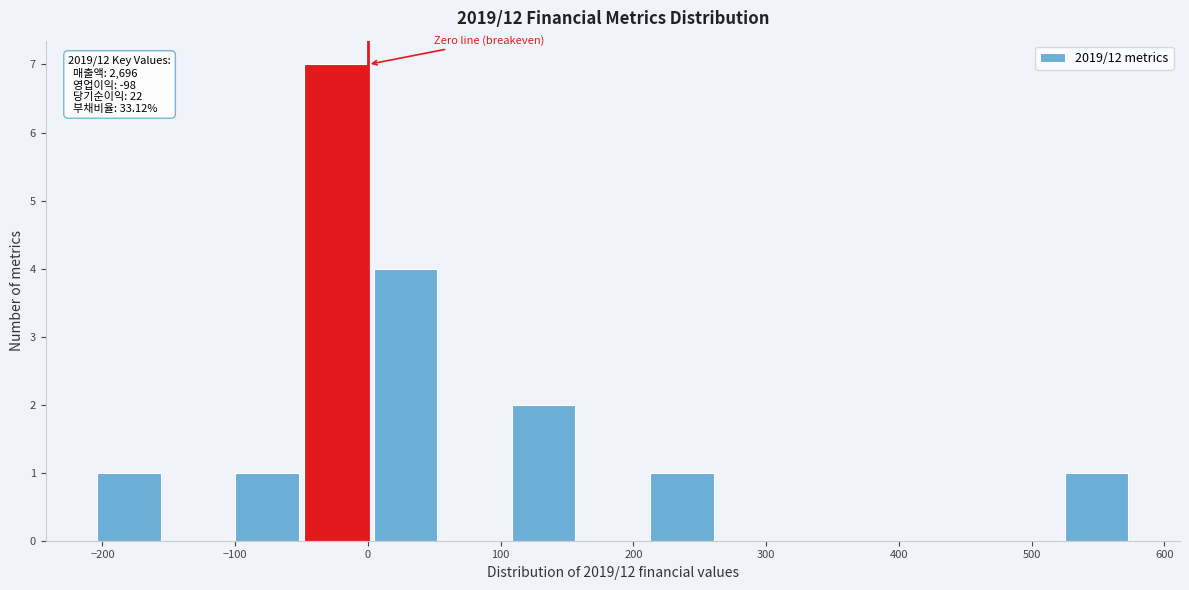

Over which range of the x-axis is the bar tallest?

-50 to 0